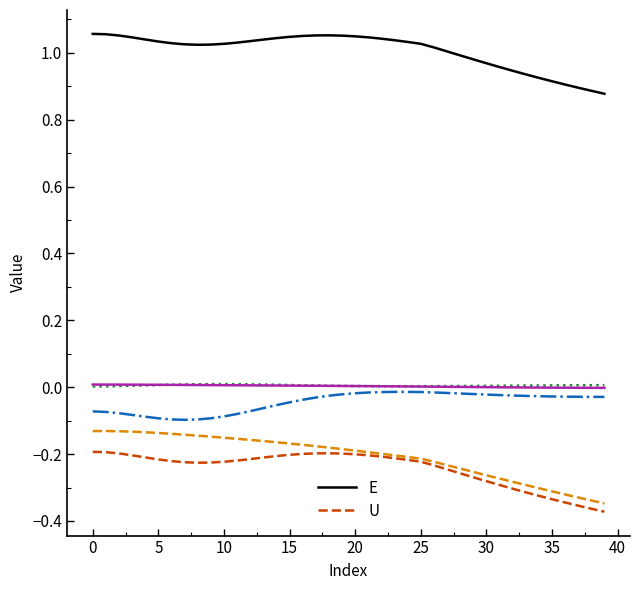

True or false: U and E intersect in this chart.

False